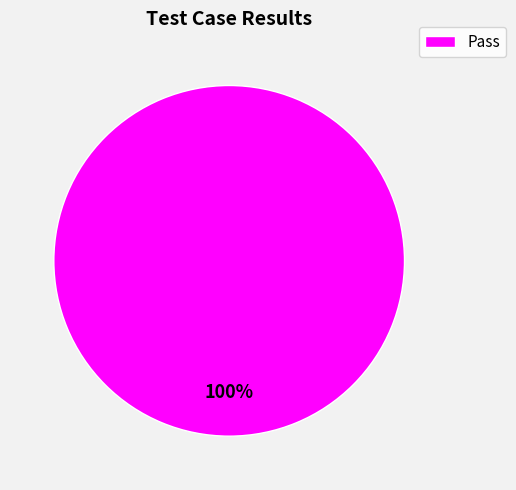

Rank the categories by value from lowest to highest.

Pass